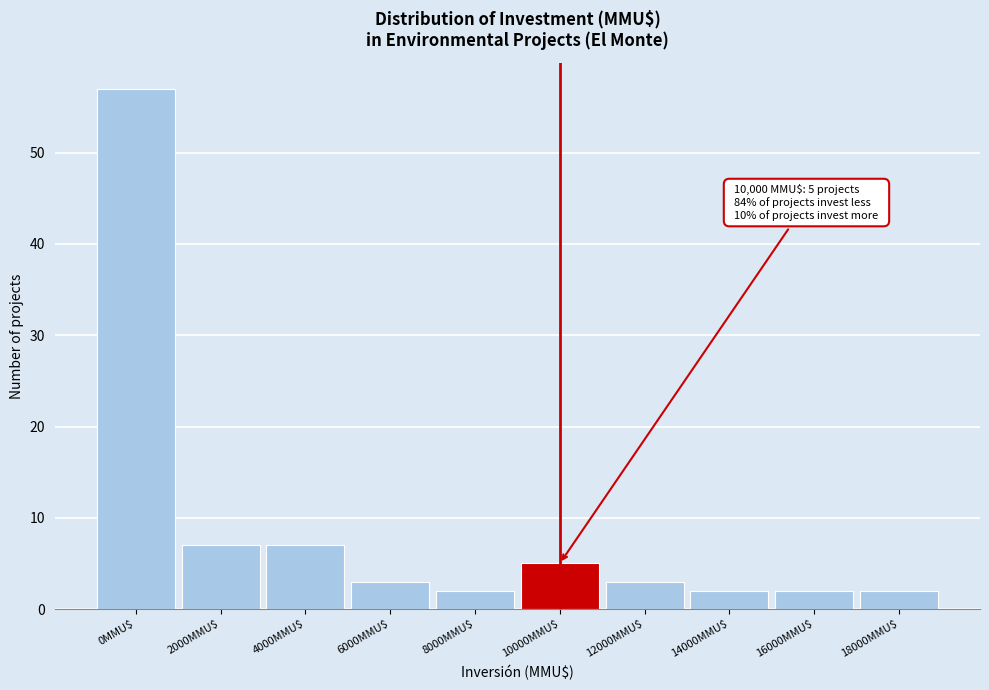

Reading left to right, transcribe all the data shown in this chart.

57	7	7	3	2	5	3	2	2	2